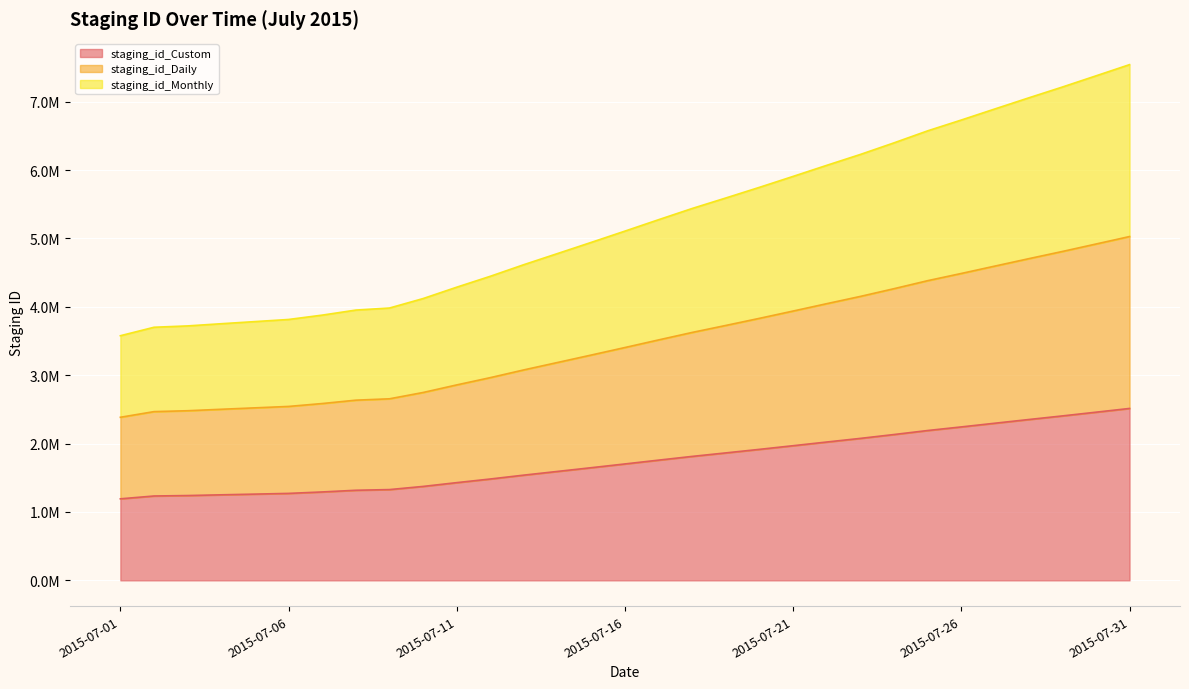

What is the maximum value for staging_id_Monthly?

7541001